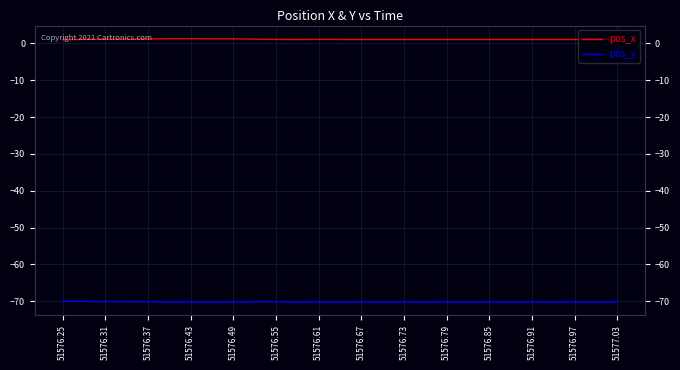

The pos_y series shows -45.6 at 25. True or false?

False